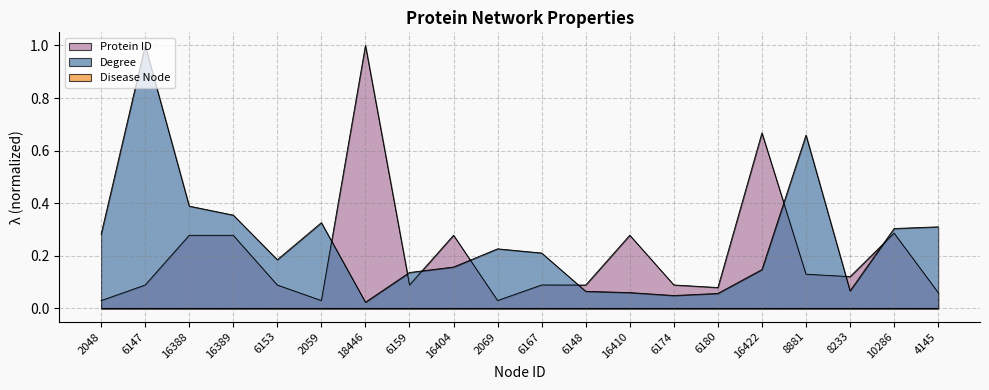

What is the value of the Protein ID point at the 2nd from the left?

0.1